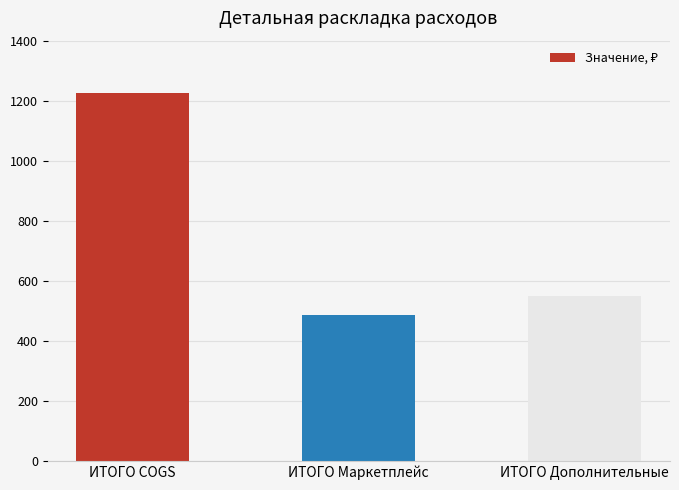

Count the number of categories in the chart.

3